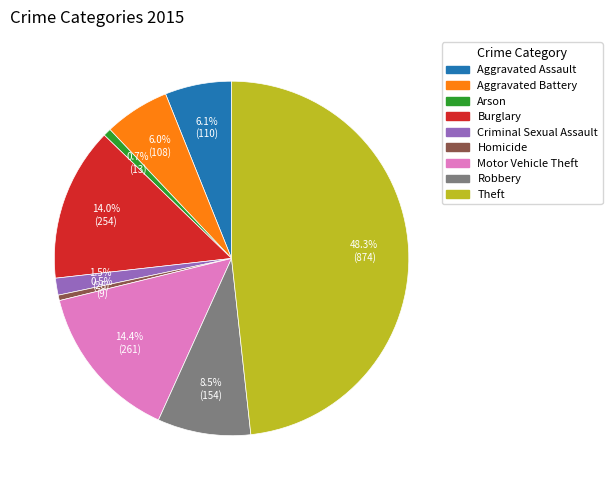

What percentage is the Motor Vehicle Theft slice, to the nearest percent?

14%